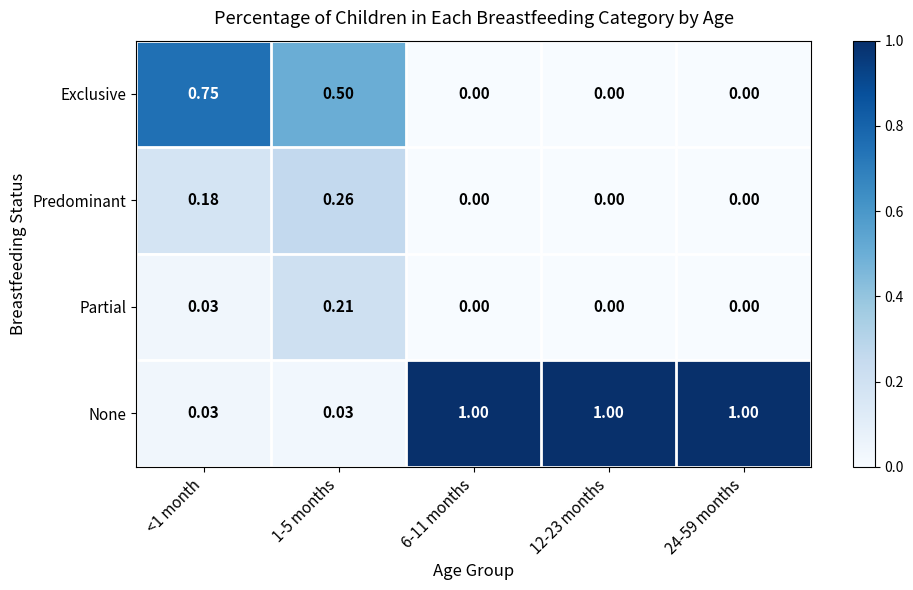

Which series has the largest total across all categories?

None